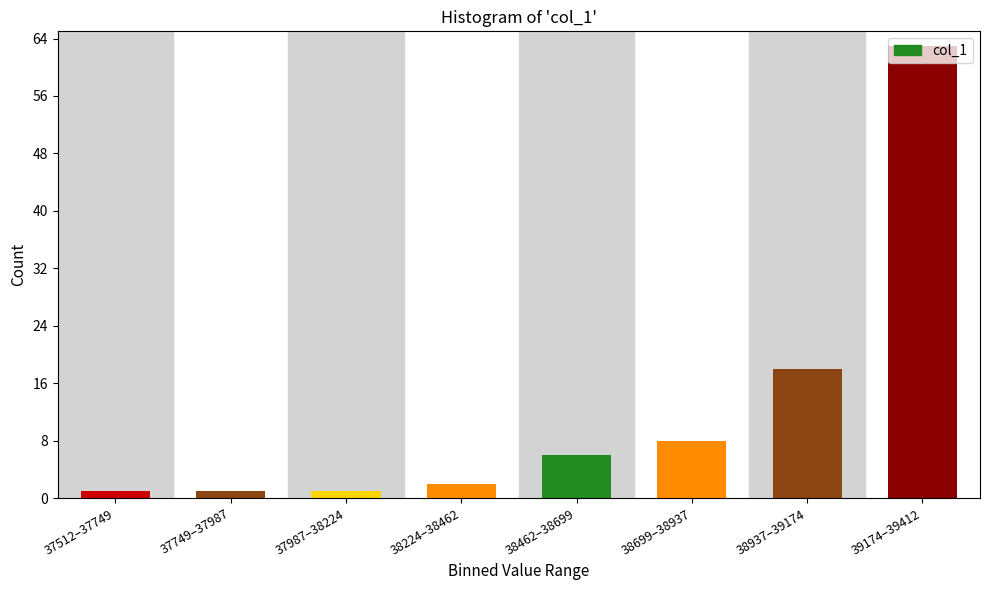

What is the change in value from 38937–39174 to 39174–39412?

+45